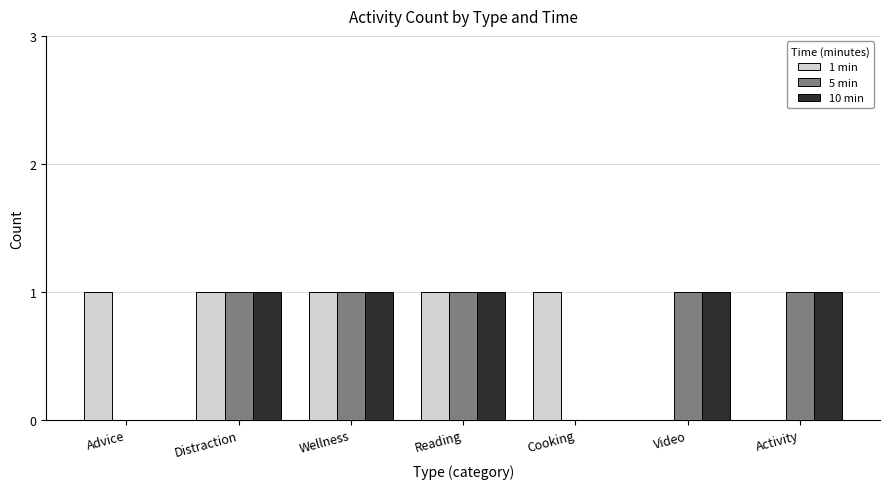

How many series are shown in this chart?

3